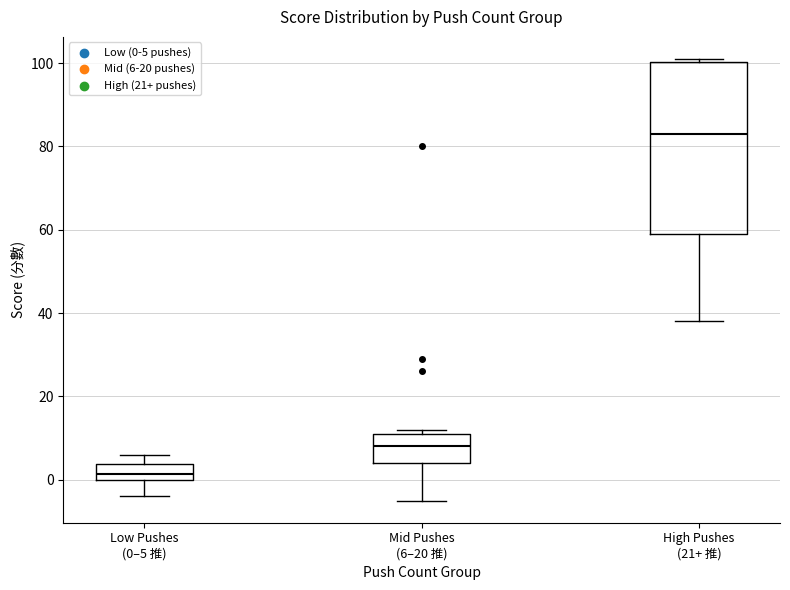

Which box has the lowest median line?

Low Pushes (0–5 推)